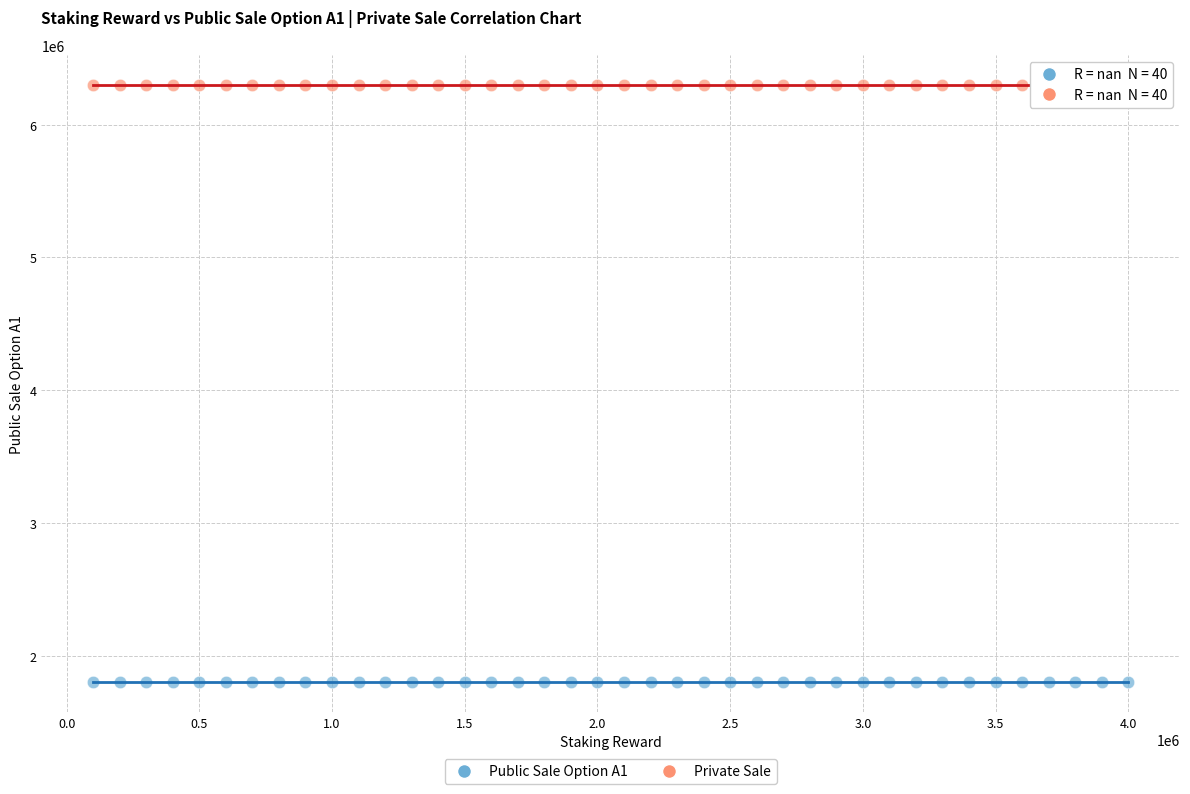

Which series reaches the minimum Y coordinate?

Public Sale Option A1